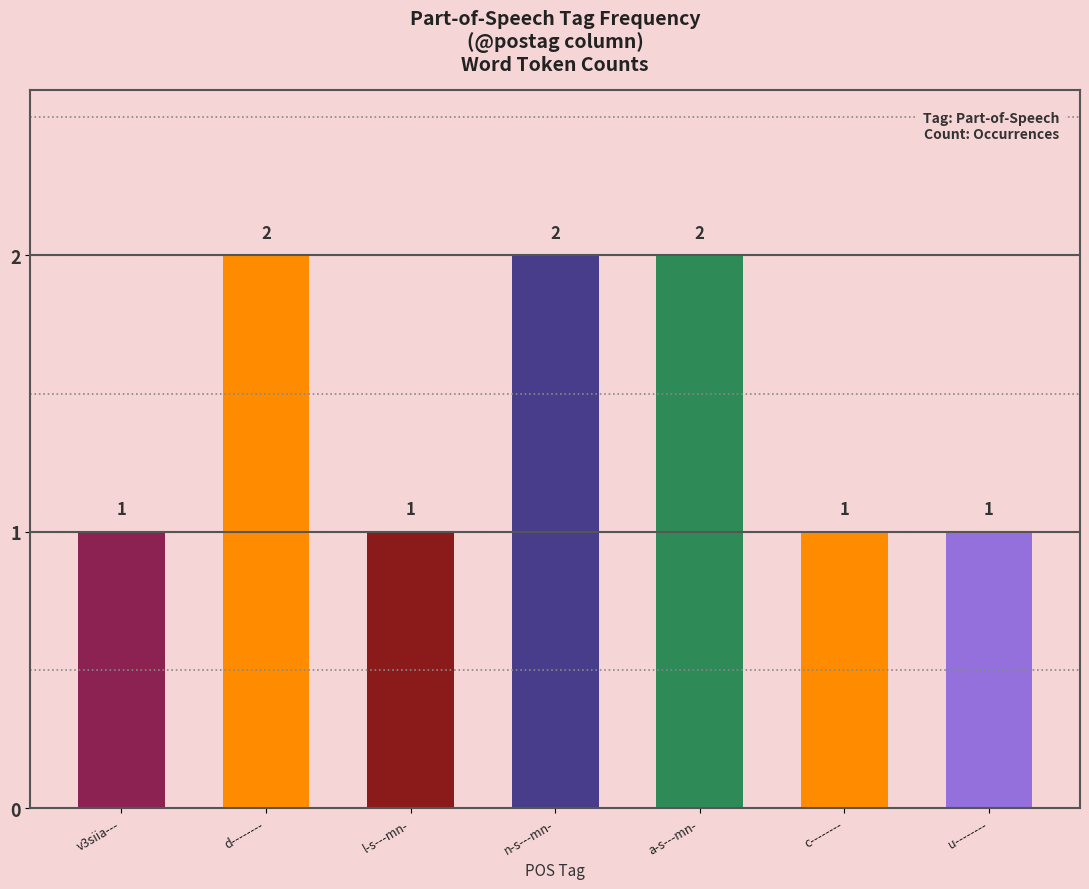

What is the difference between the second highest and second lowest values?

1